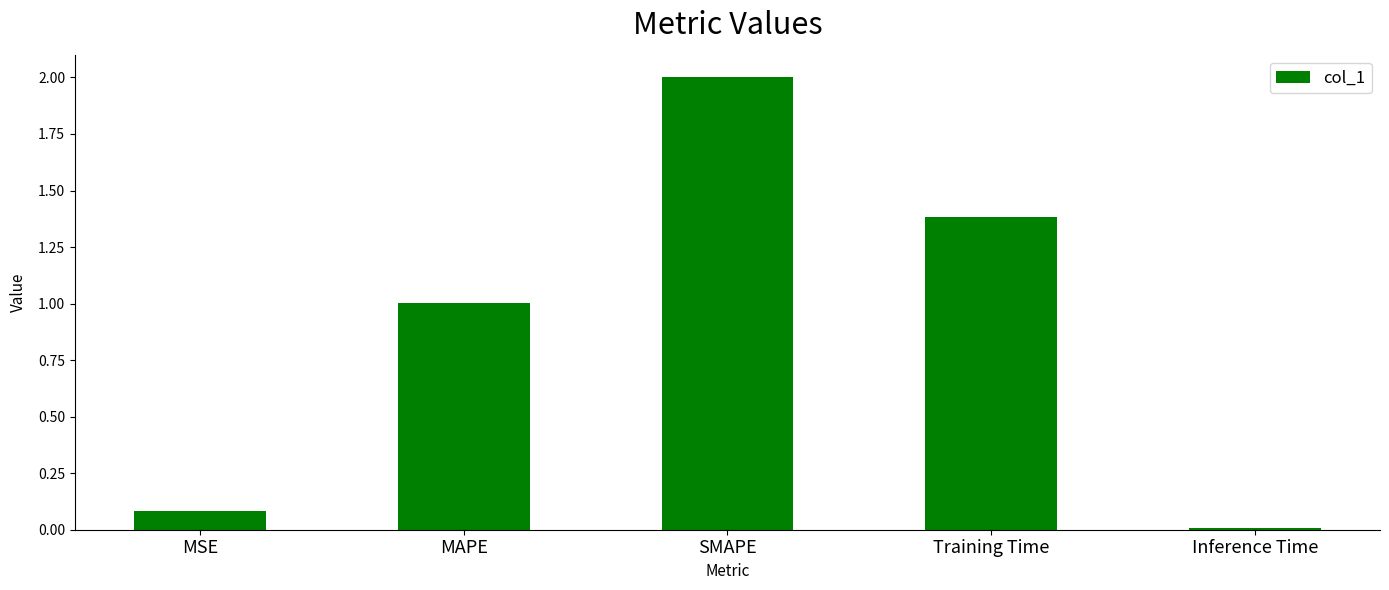

Count the number of data series in this chart.

1